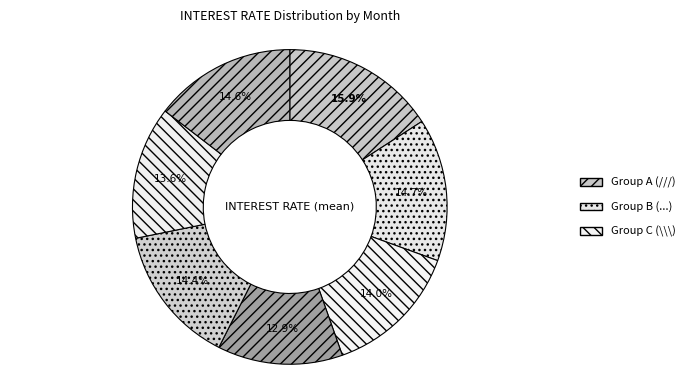

Count the number of slices in the pie.

7